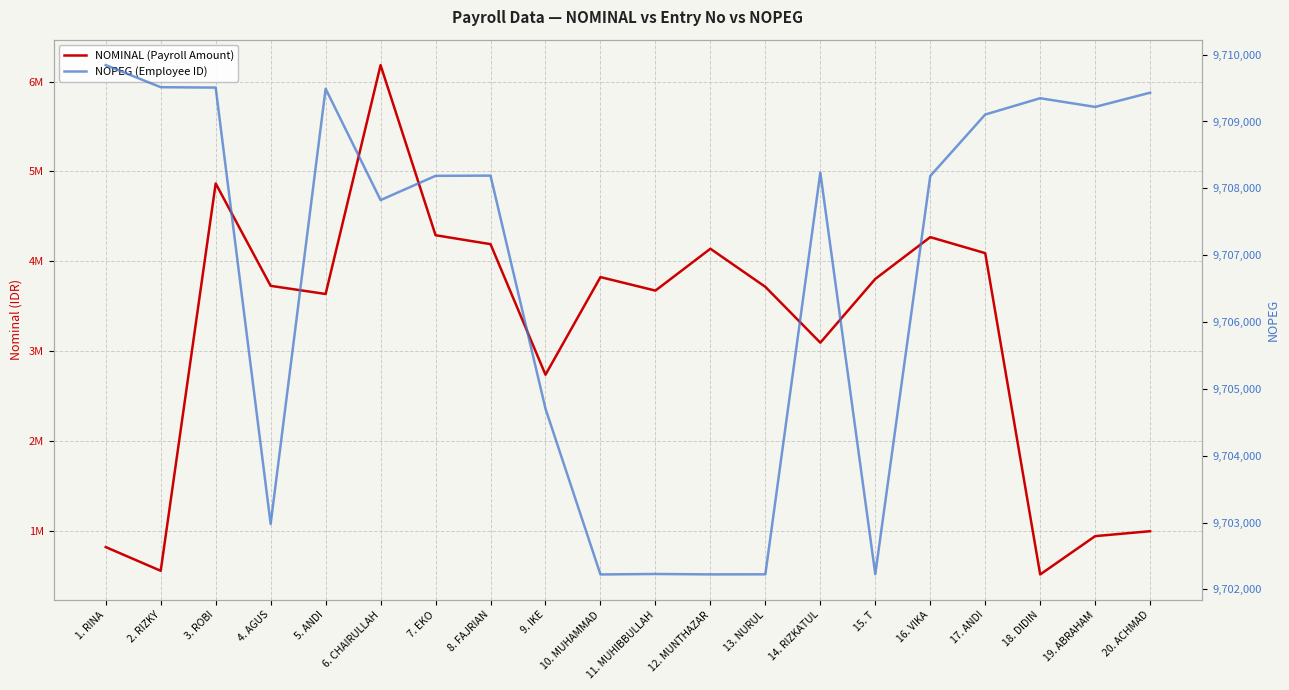

What is the value of the NOMINAL (Payroll Amount) point at the 5th from the left?

3637500